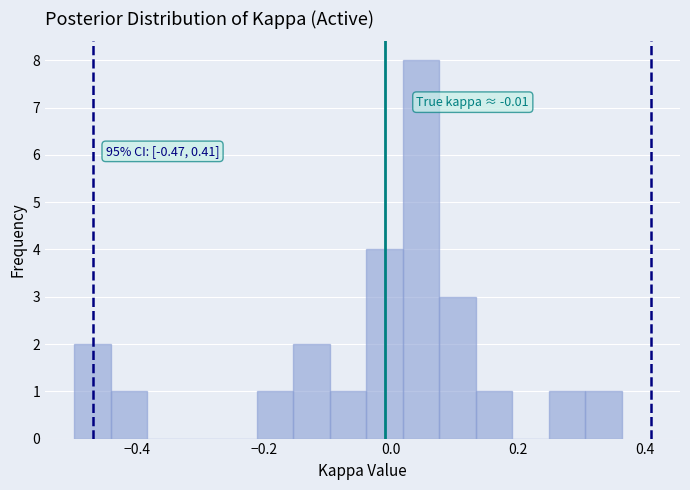

Read against the x-axis, roughly where is the centre of the tallest bar?

0.04